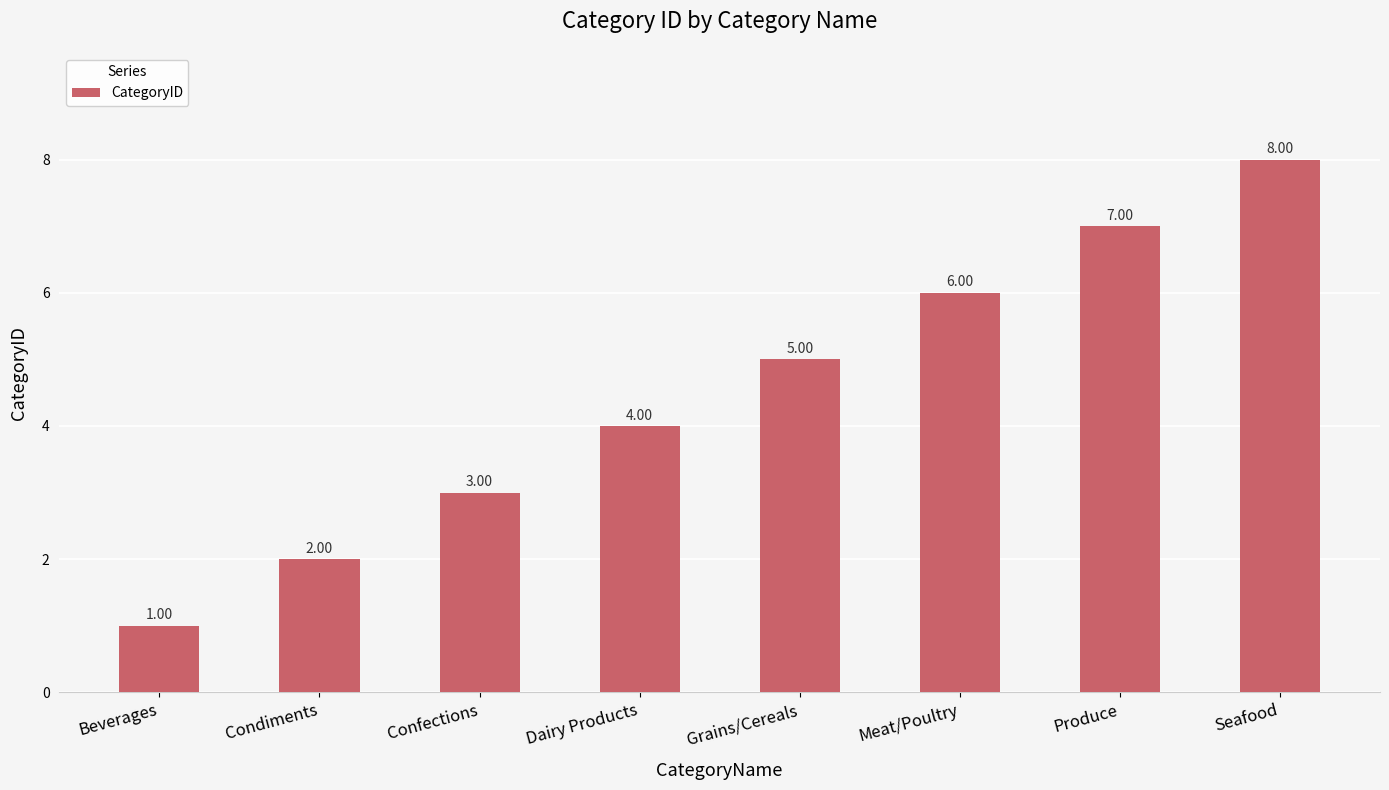

Count the values in the range 3 to 7.

5